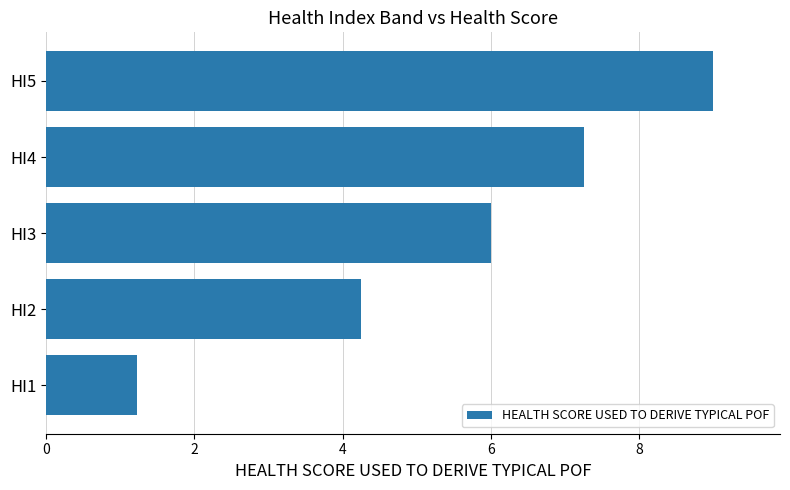

Rank the categories by value from highest to lowest.

HI5, HI4, HI3, HI2, HI1